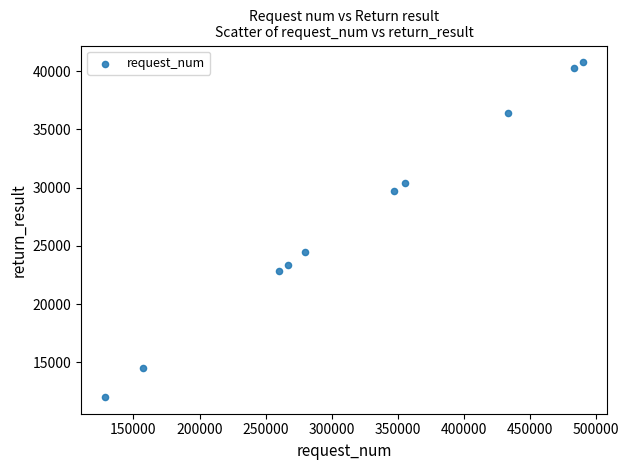

What is the range of Y values (max minus min)?

28737